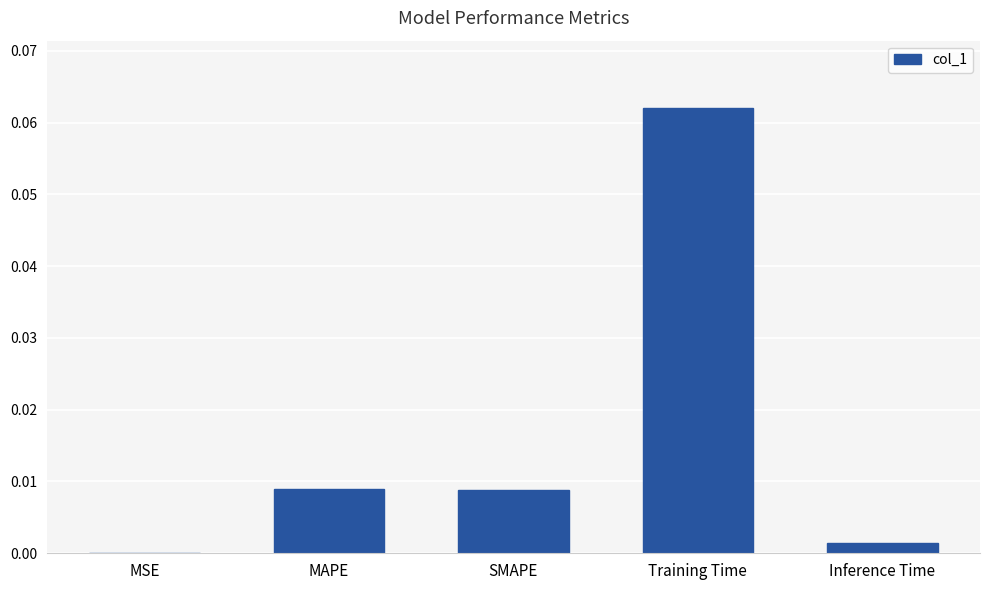

Which label corresponds to the largest value in the chart?

Training Time